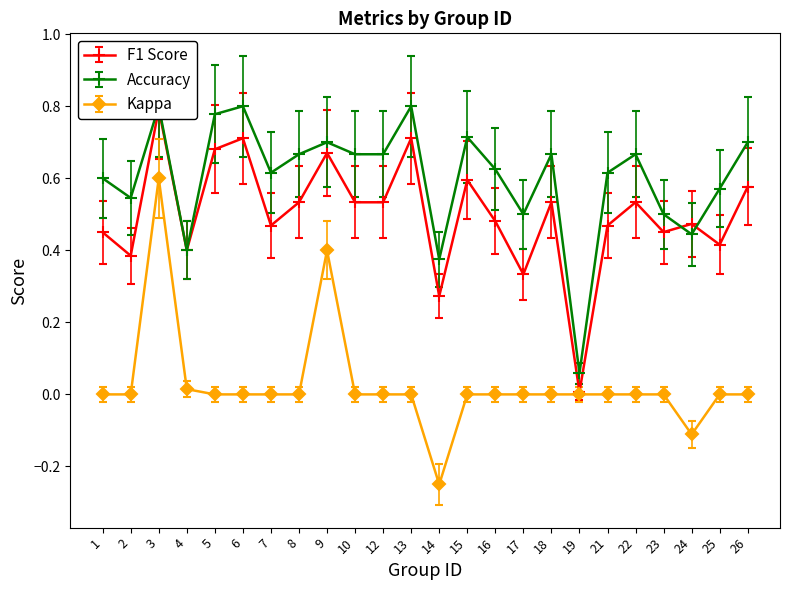

What is the total value across all series at 3?

2.3